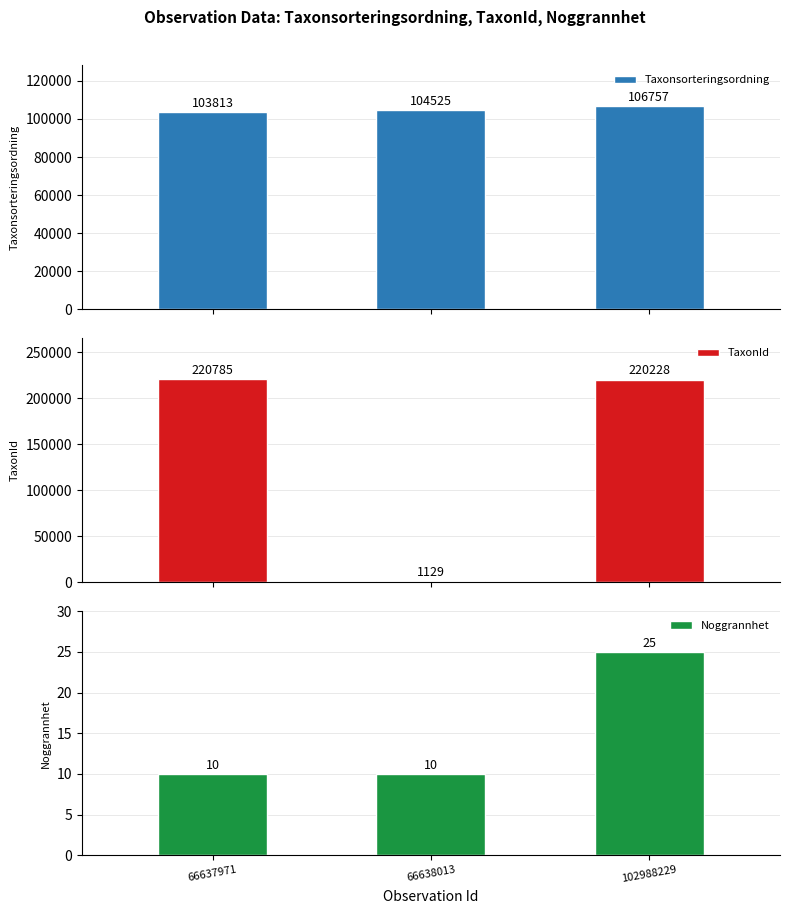

What are all the series names shown in the legend?

Taxonsorteringsordning, TaxonId, Noggrannhet